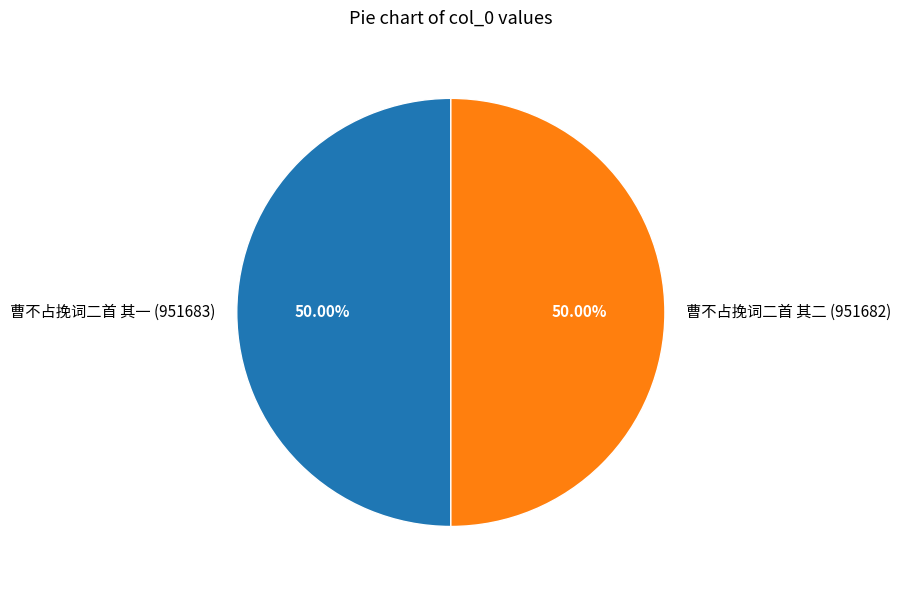

How many segments does this pie chart have?

2